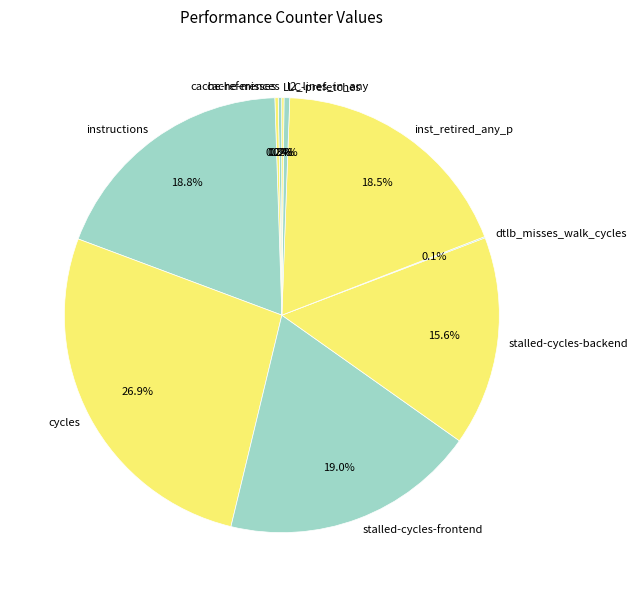

True or false: cycles accounts for 38% of the total.

False